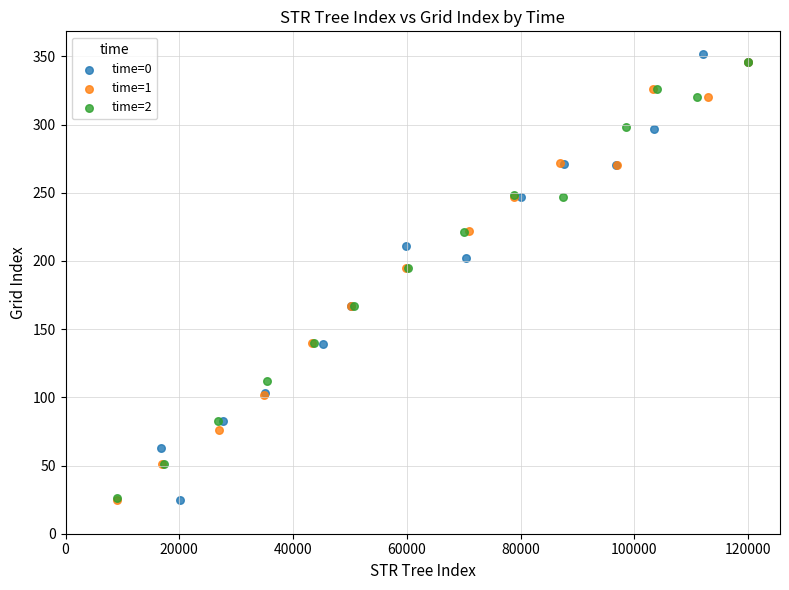

Which series has the largest Y range (max minus min)?

time=0